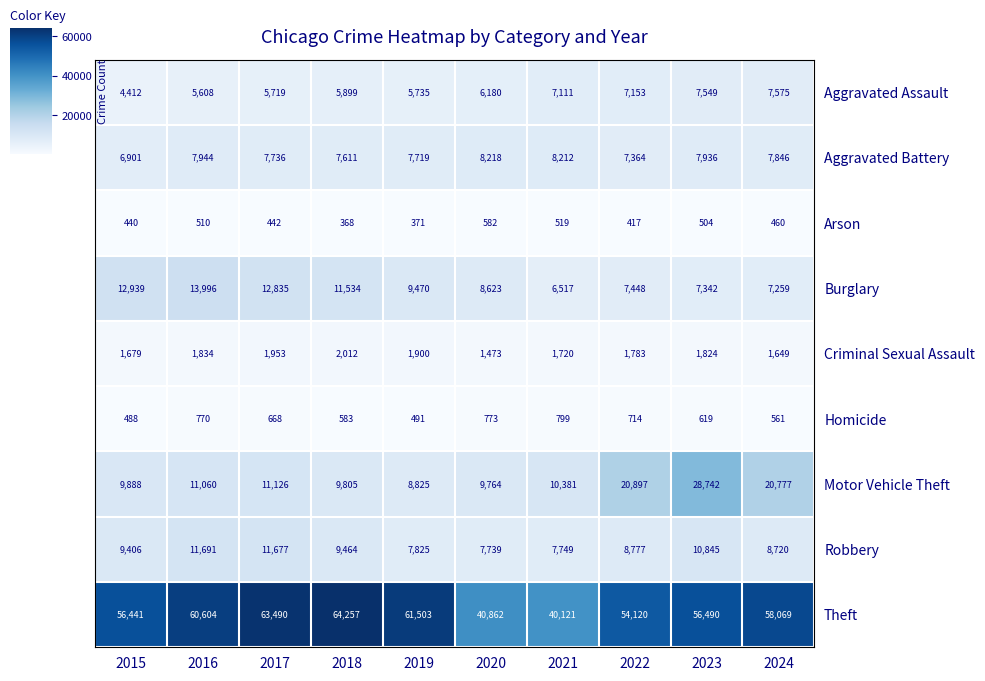

Which series has the widest spread of values?

Theft